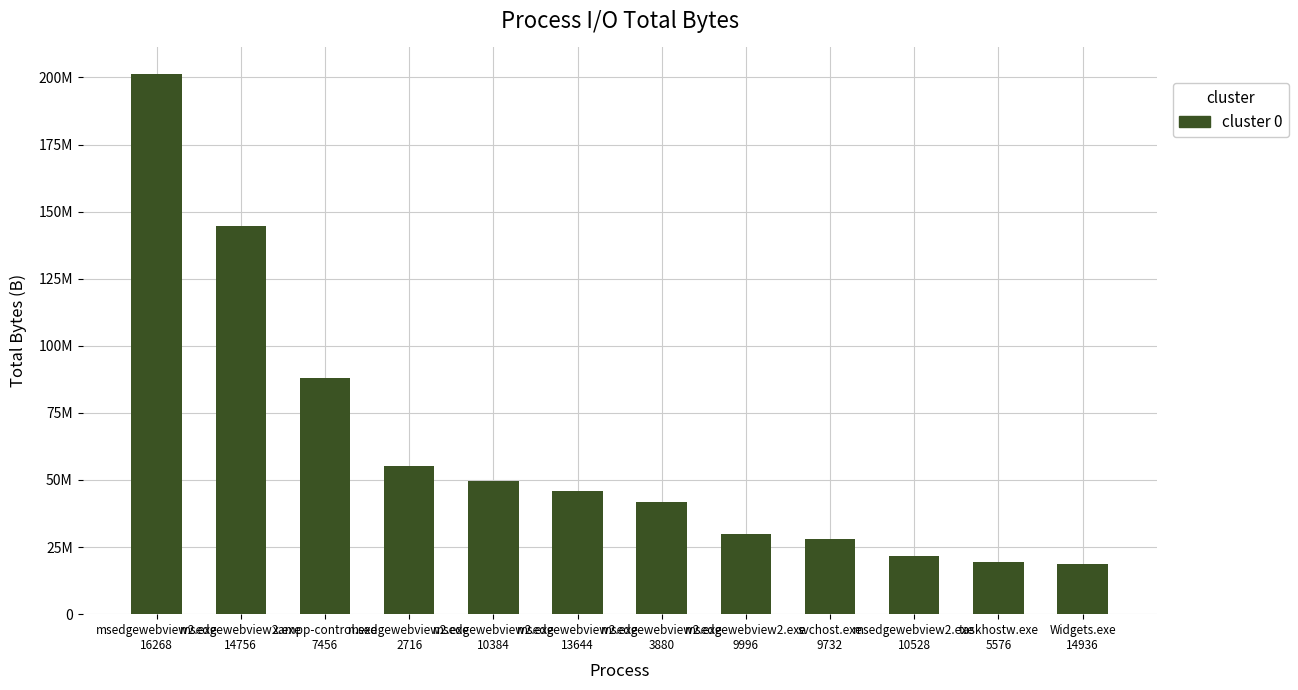

What is the label of the 6th bar from the right?

msedgewebview2.exe
3880